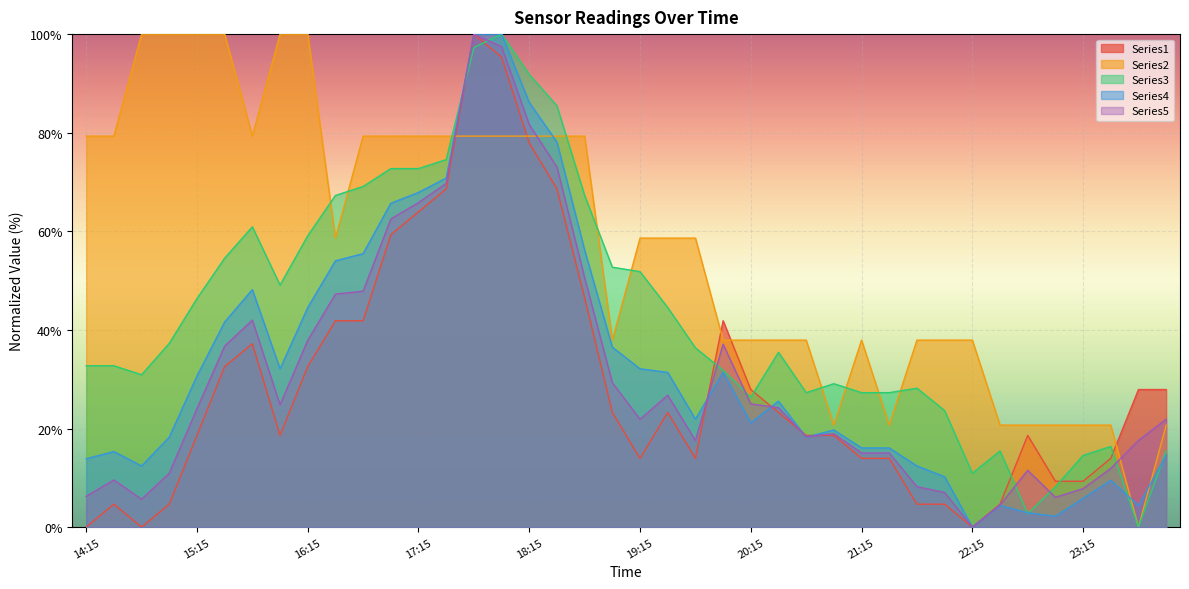

Between which two adjacent categories do Series2 and Series3 first intersect?

16:15 and 16:30